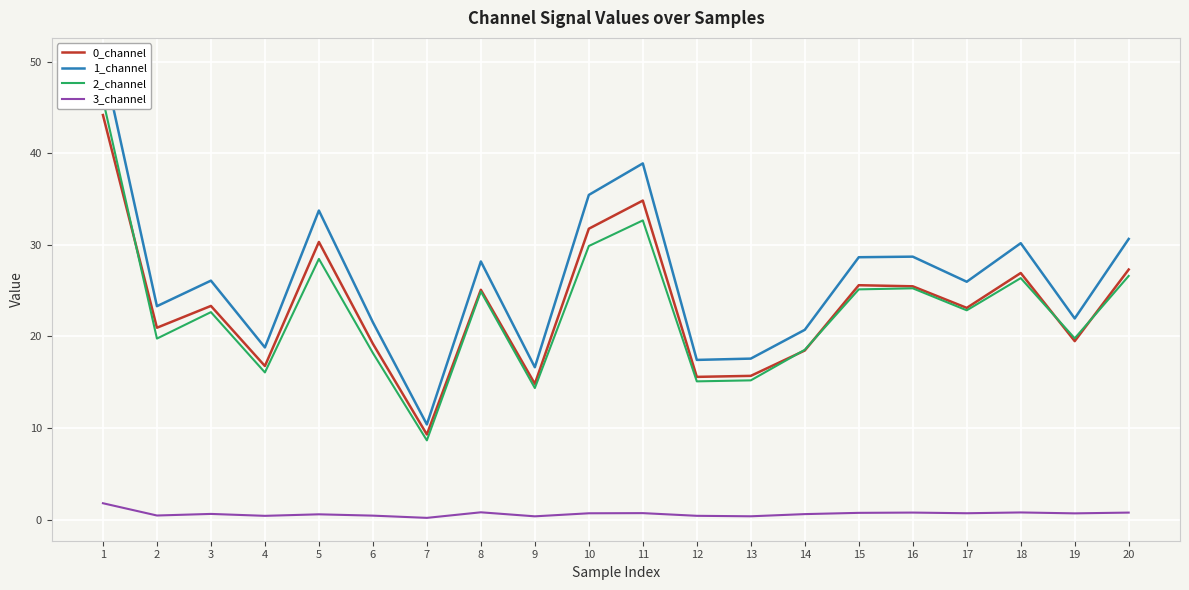

List the labels in order of 1_channel value, smallest first.

7, 9, 12, 13, 4, 14, 6, 19, 2, 17, 3, 8, 15, 16, 18, 20, 5, 10, 11, 1